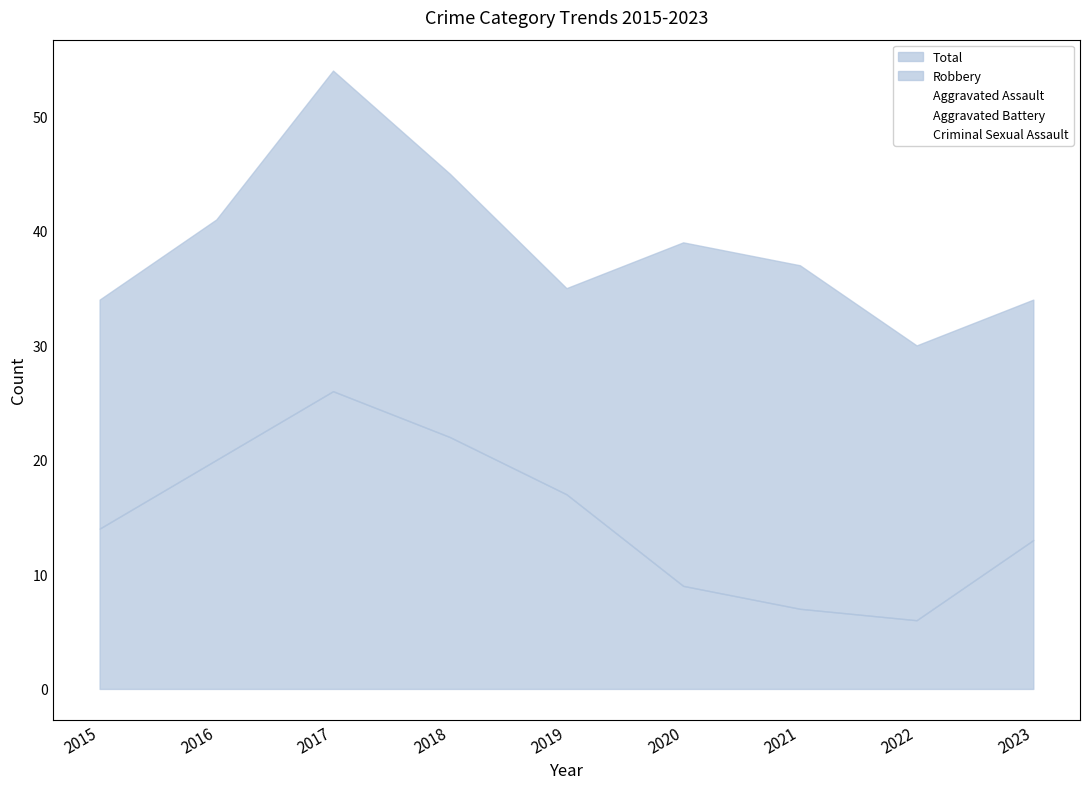

What is the spread (max minus min) of values at 2017?

50